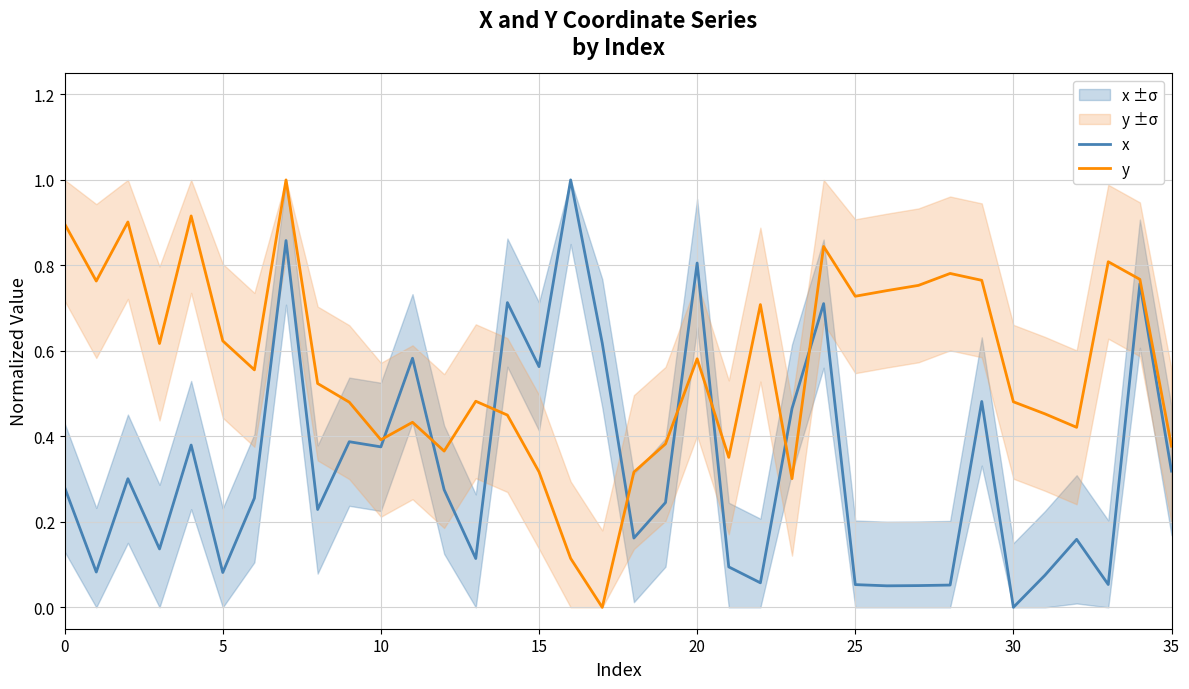

The x series shows 0.5 at 35. True or false?

False